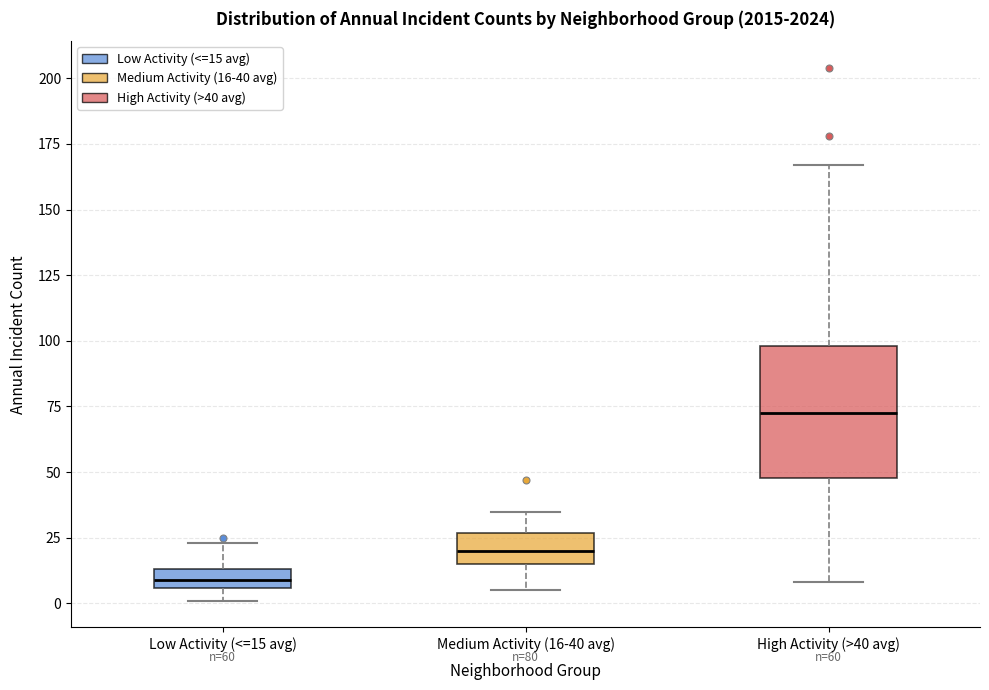

Which box has the highest median line?

High Activity (>40 avg)